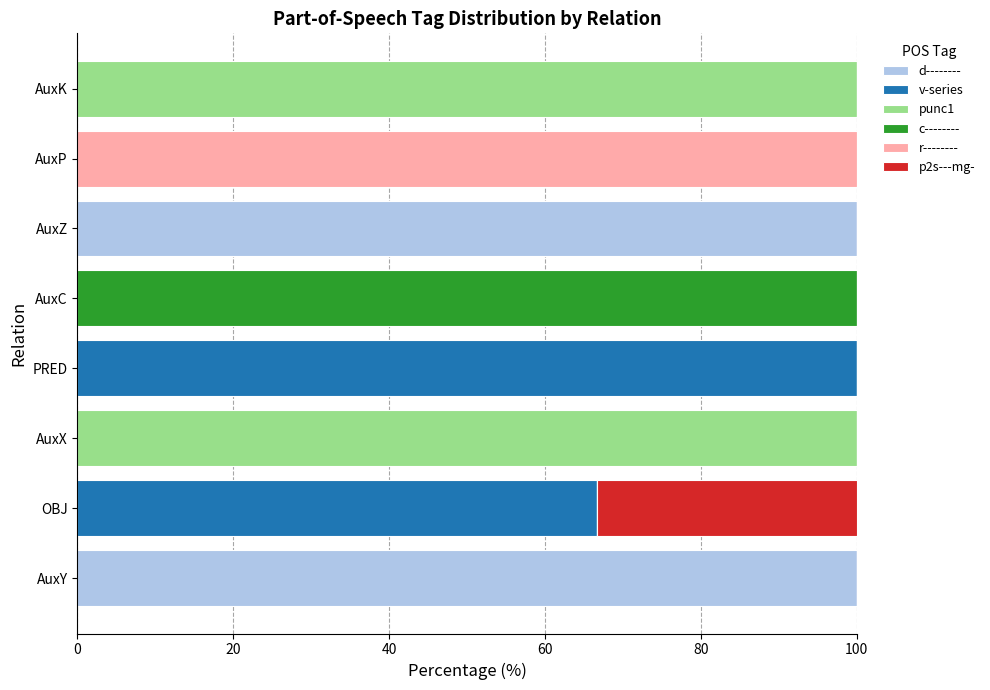

What is the total value across all series at AuxX?

100.0